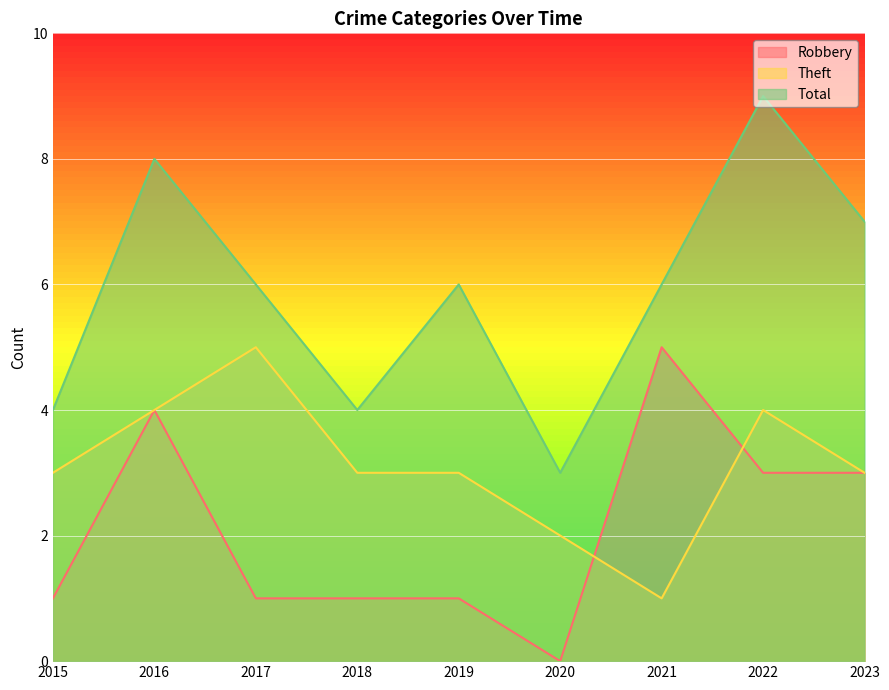

Reading left to right, list all the values displayed in this chart.

Robbery: 2015=1	2016=4	2017=1	2018=1	2019=1	2020=0	2021=5	2022=3	2023=3
Theft: 2015=3	2016=4	2017=5	2018=3	2019=3	2020=2	2021=1	2022=4	2023=3
Total: 2015=4	2016=8	2017=6	2018=4	2019=6	2020=3	2021=6	2022=9	2023=7